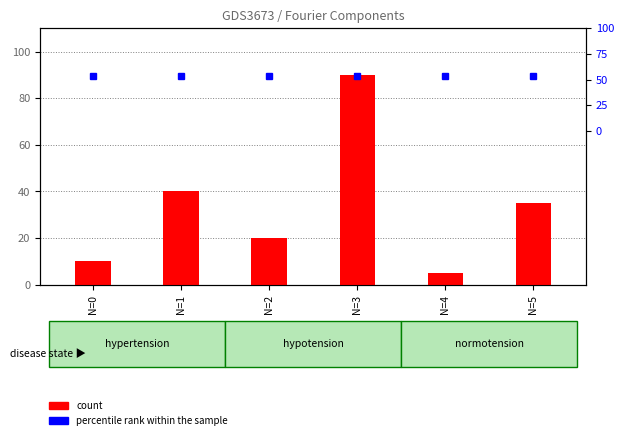

What is the spread (max minus min) of values at N=2?

12.5